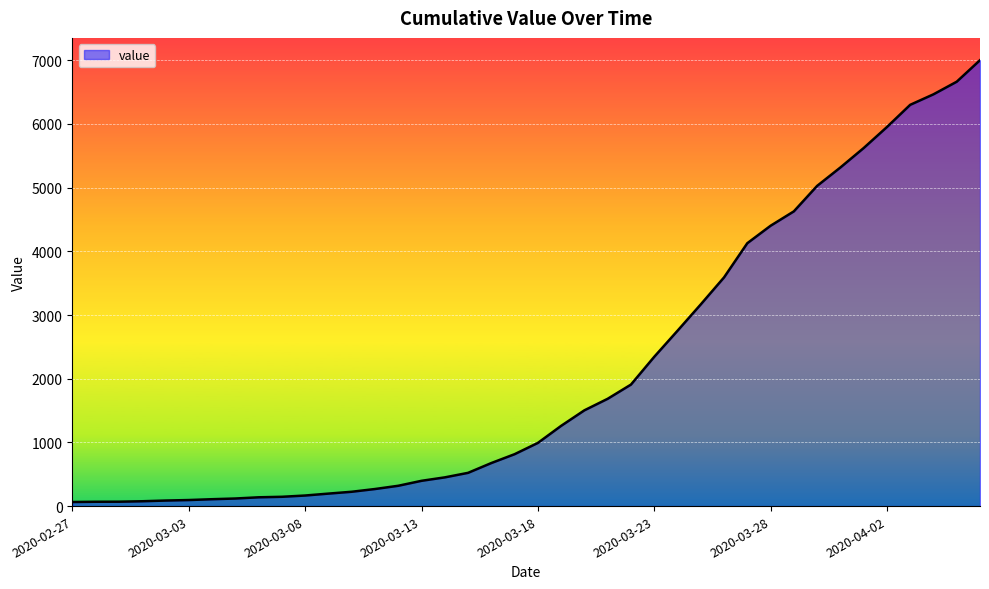

What is the greatest value displayed?

7002